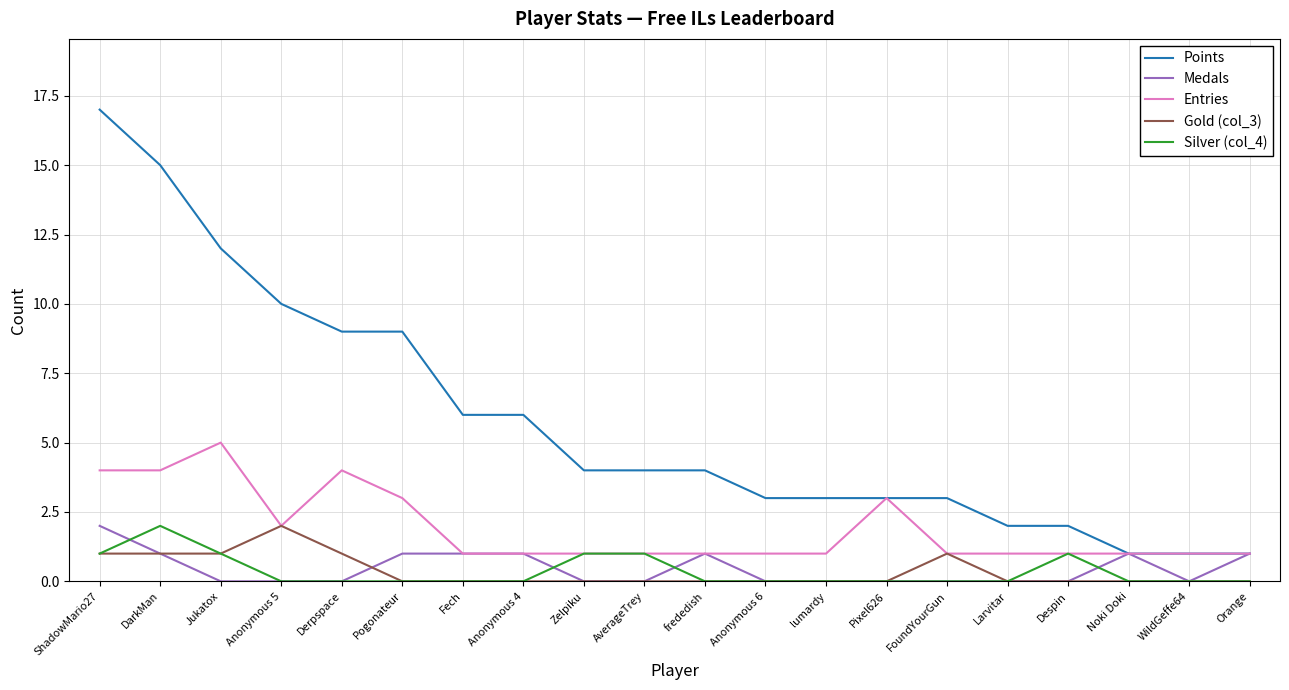

Reading left to right, what are all the values shown in this chart?

Points: 17	15	12	10	9	9	6	6	4	4	4	3	3	3	3	2	2	1	1	1
Medals: 2	1	0	0	0	1	1	1	0	0	1	0	0	0	0	0	0	1	0	1
Entries: 4	4	5	2	4	3	1	1	1	1	1	1	1	3	1	1	1	1	1	1
Gold (col_3): 1	1	1	2	1	0	0	0	0	0	0	0	0	0	1	0	0	0	0	0
Silver (col_4): 1	2	1	0	0	0	0	0	1	1	0	0	0	0	0	0	1	0	0	0